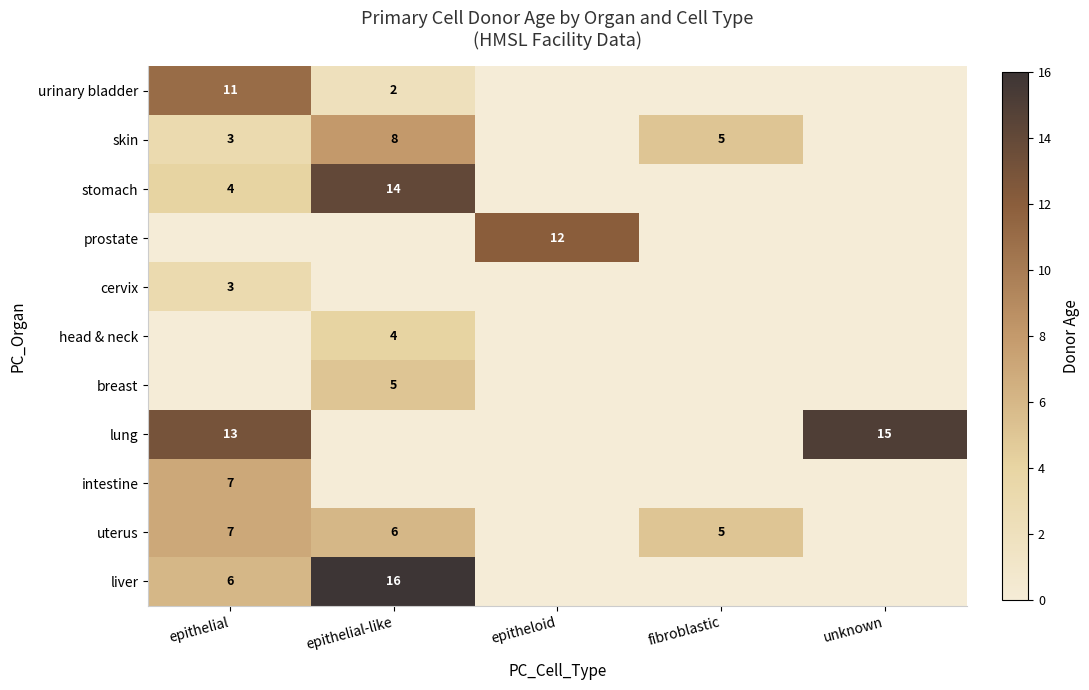

The value of uterus at fibroblastic is 5. True or false?

True